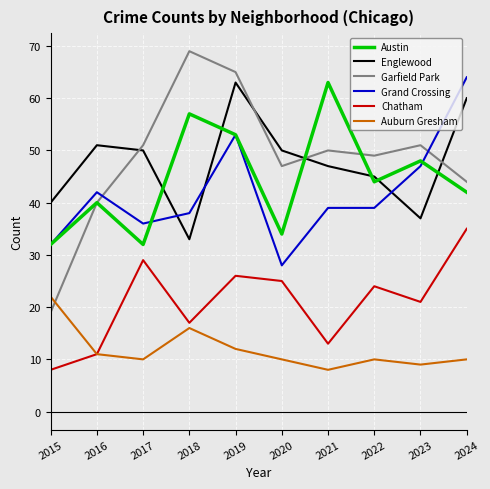

Which series has the largest total across all categories?

Garfield Park